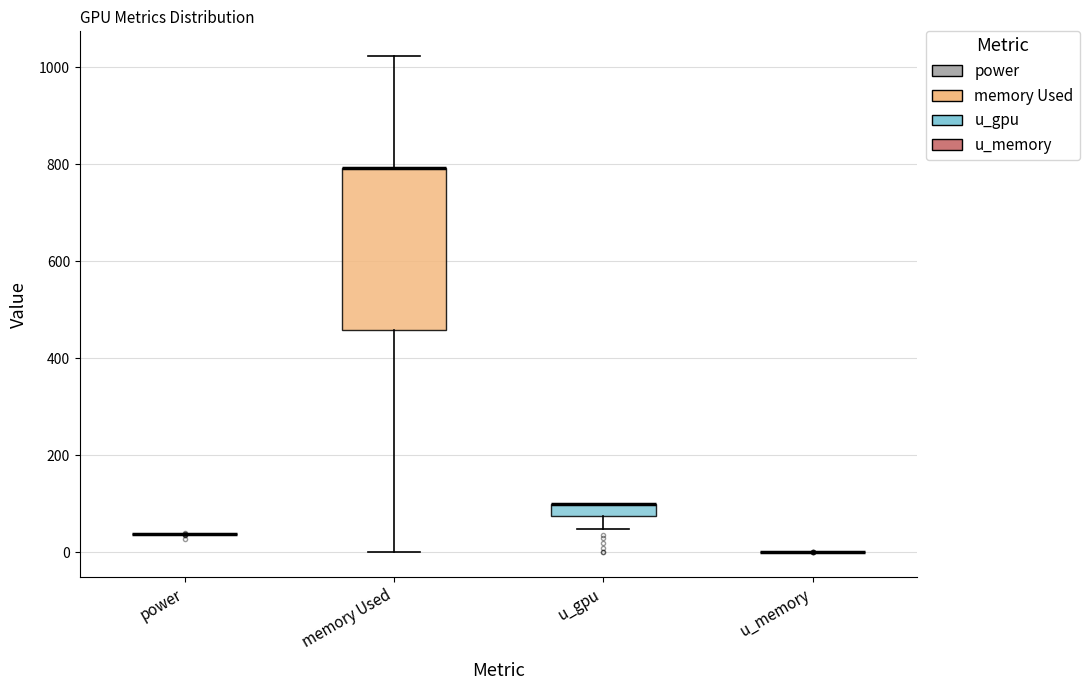

Where is the upper edge of the box for memory Used on the y-axis? The values are not printed on the chart, so give them approximately, as read against the axis.

800